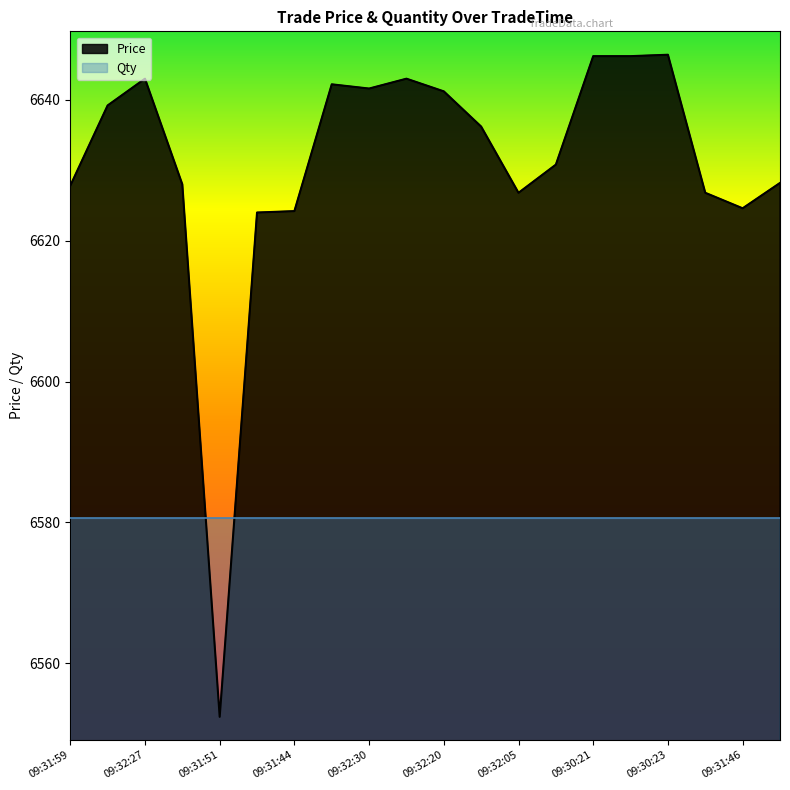

What value does the Qty series have at 09:32:20?

6580.6